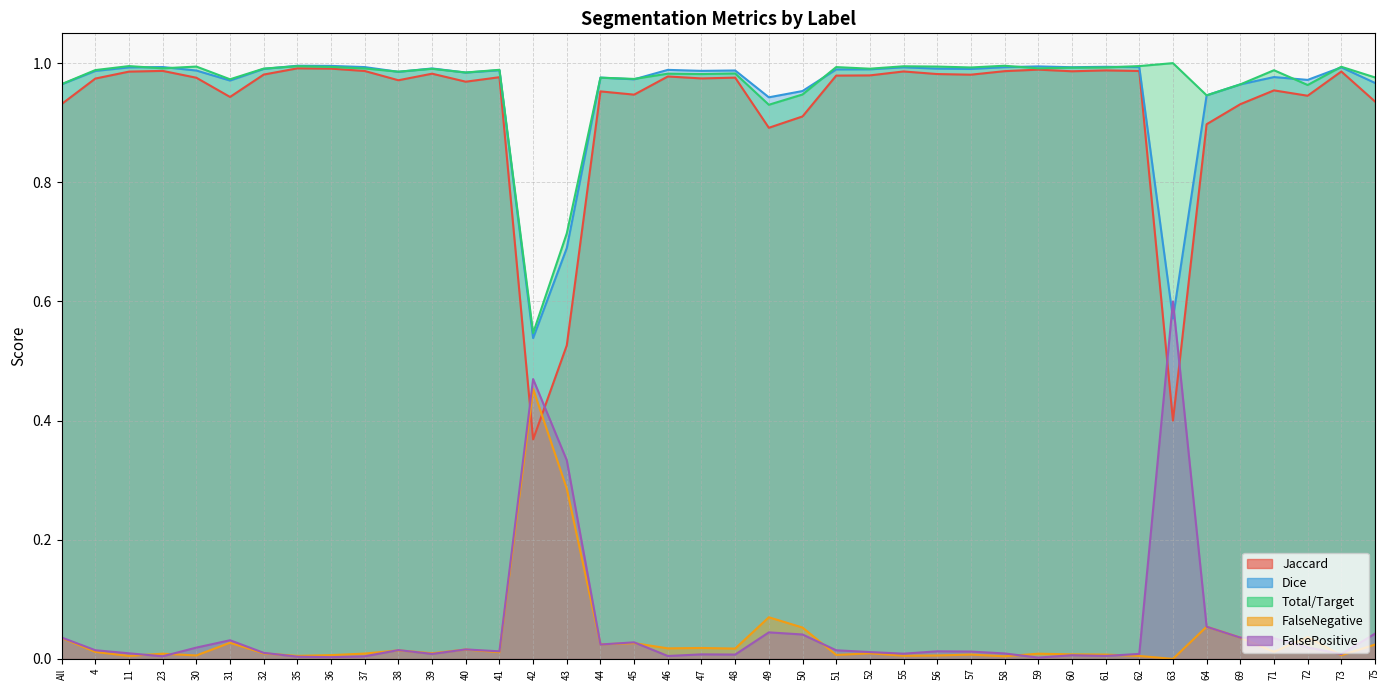

How many intersections are there between Total/Target and Dice?

14